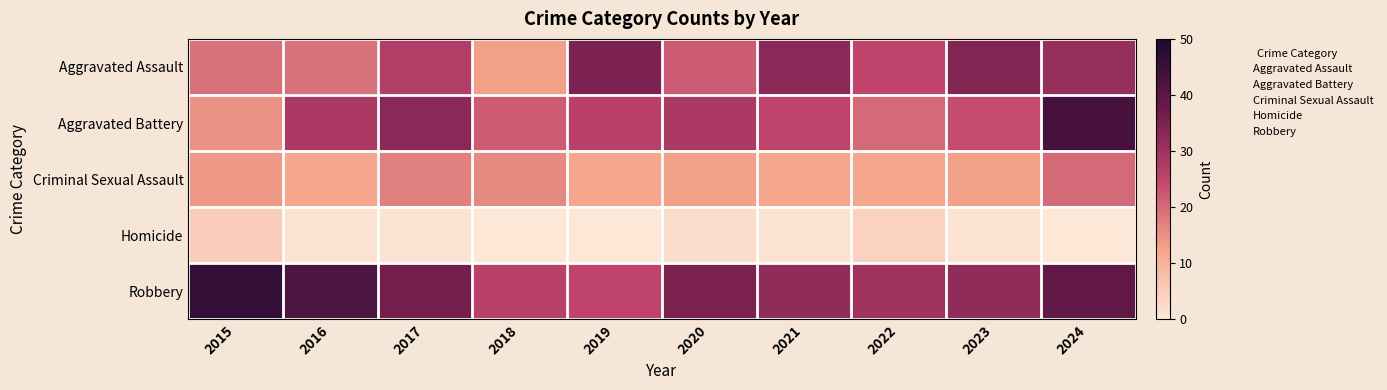

Which series has the widest spread of values?

Aggravated Battery